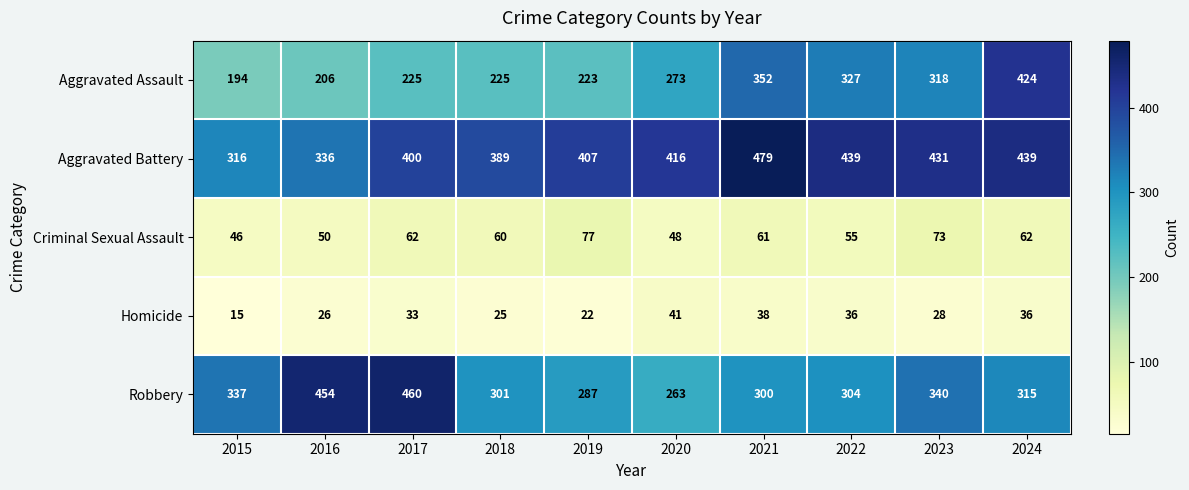

True or false: Criminal Sexual Assault has a value of 46 at 2015.

True